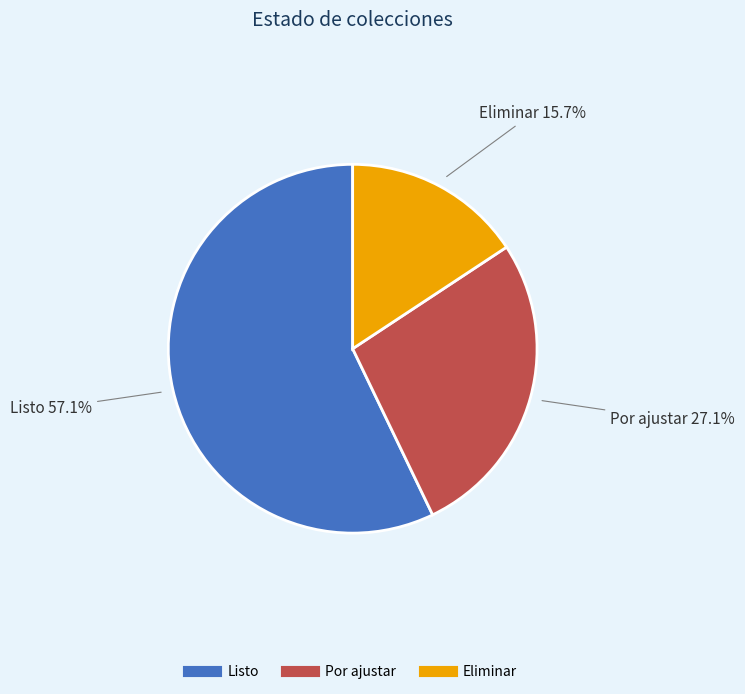

What is the largest slice in the pie chart?

Listo